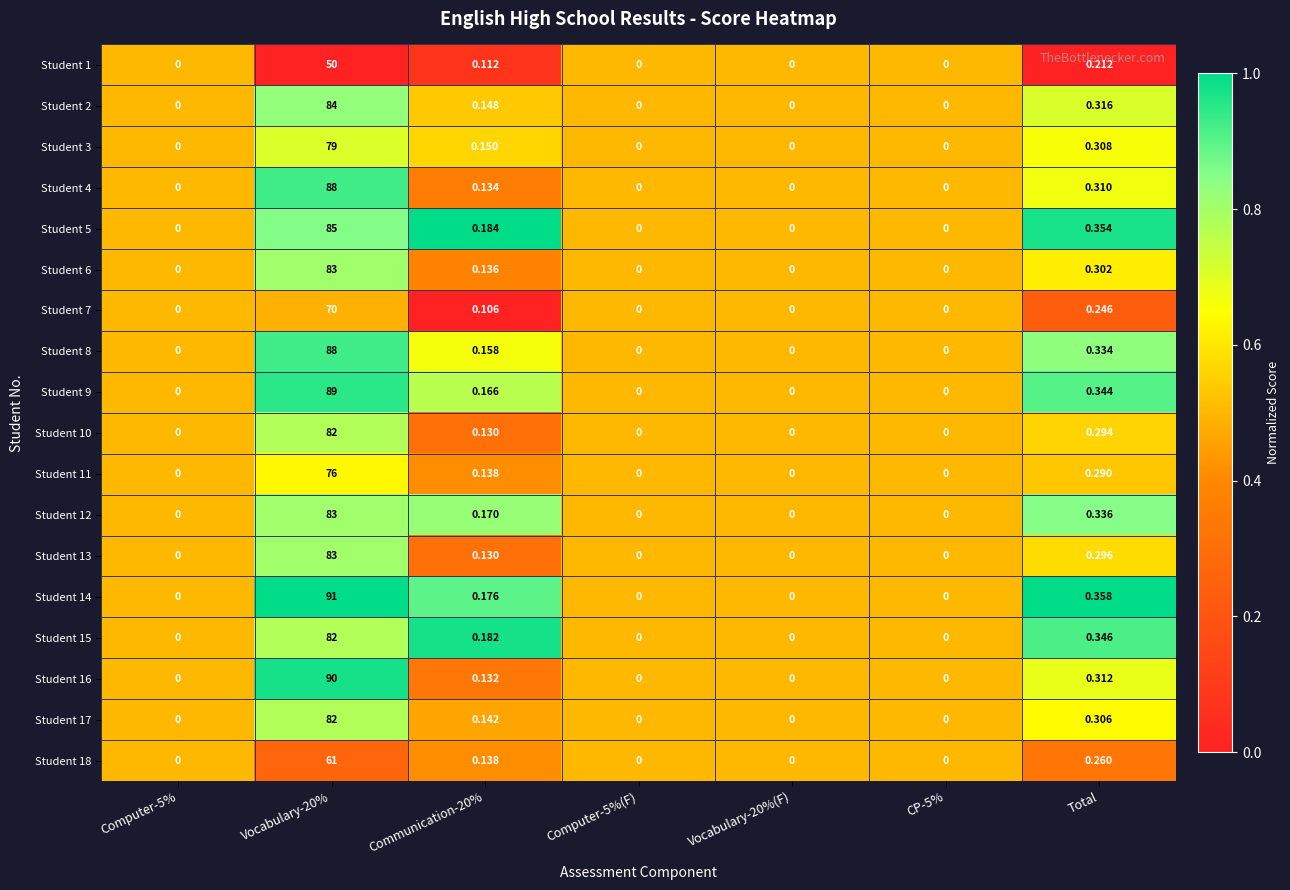

Which series has the largest range (max minus min)?

Student 14